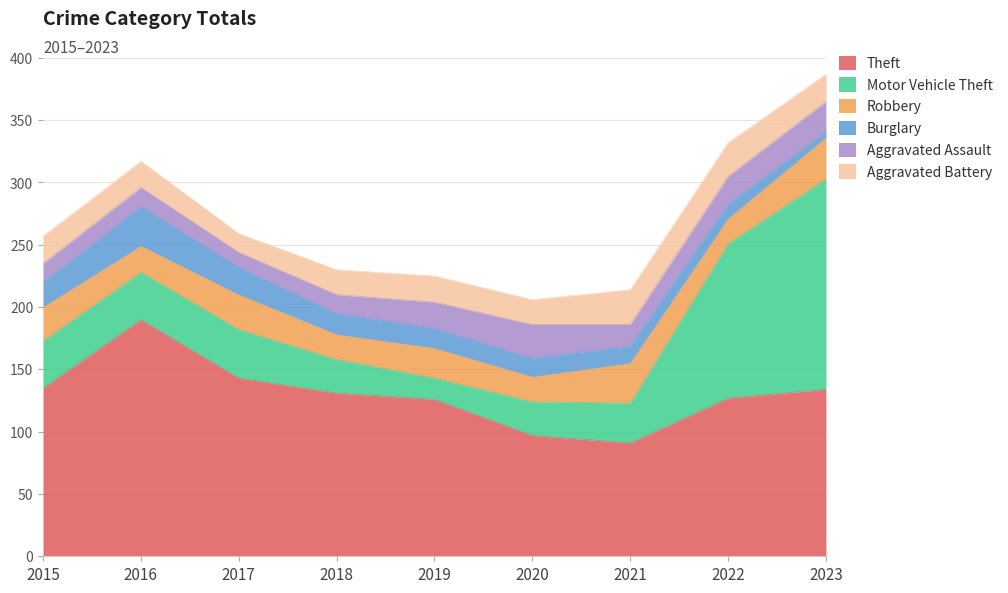

Which series has the widest spread of values?

Motor Vehicle Theft